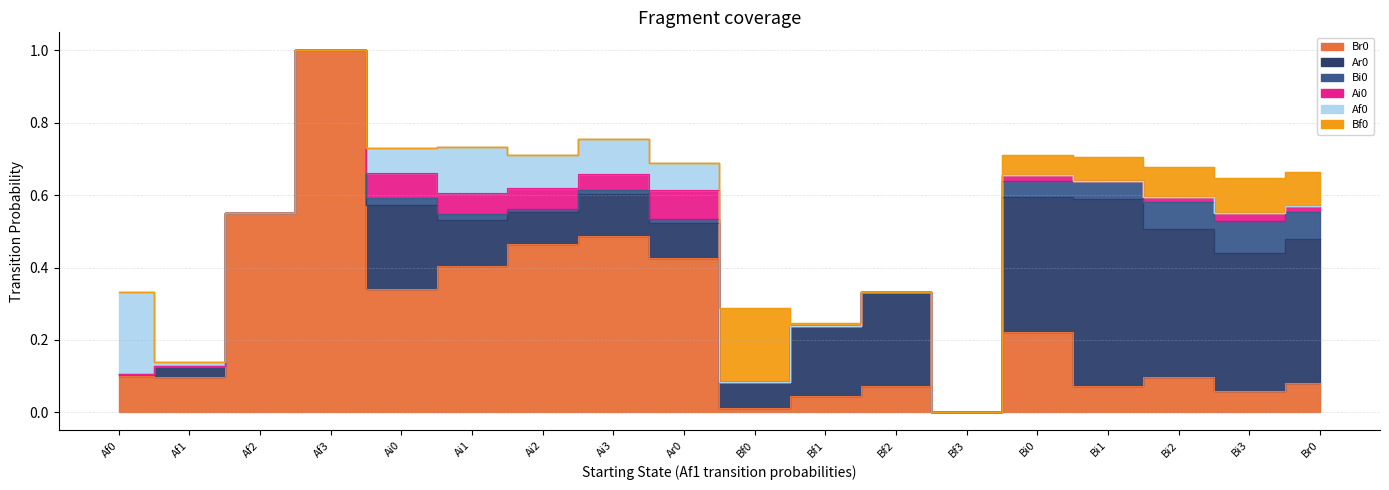

What is the label of the 18th point from the right?

Af0